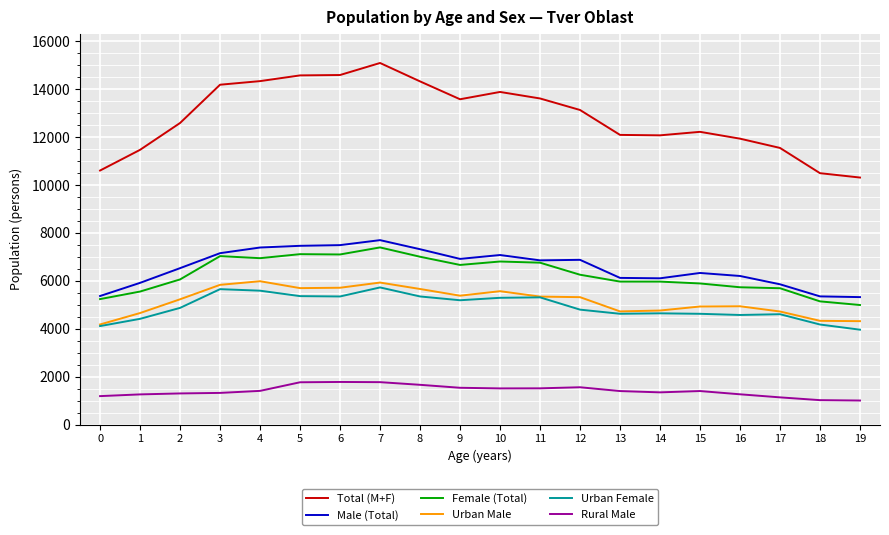

True or false: Female (Total) and Urban Male cross at least once.

False